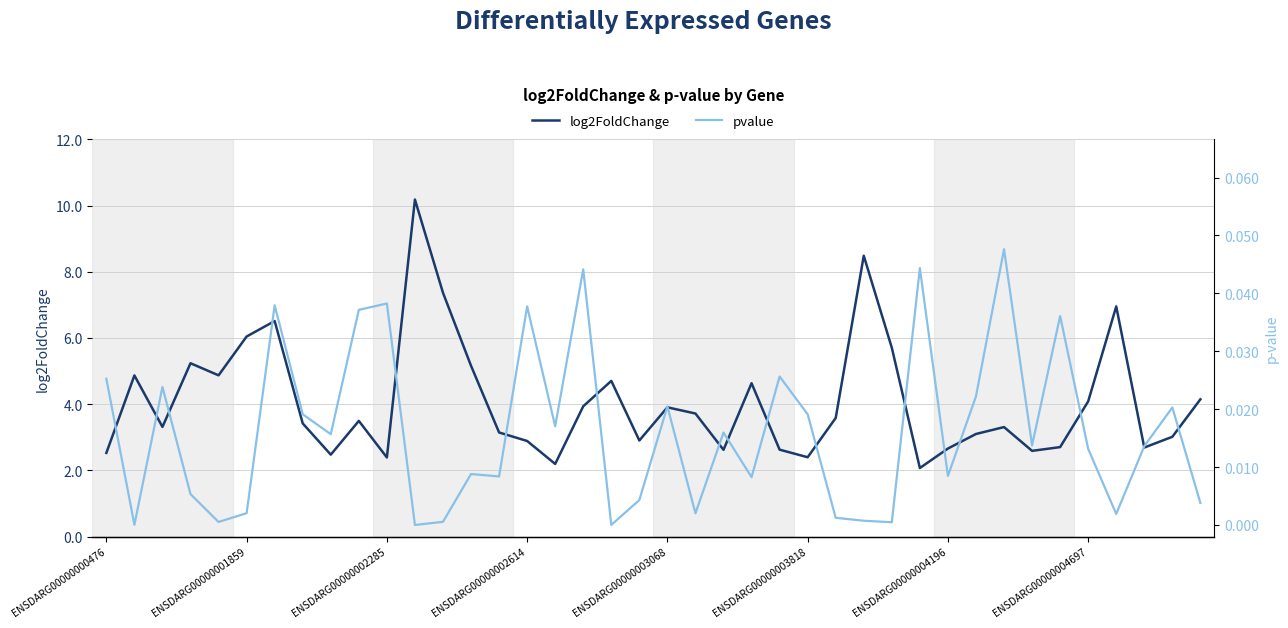

What is the lowest value of the log2FoldChange series?

2.1